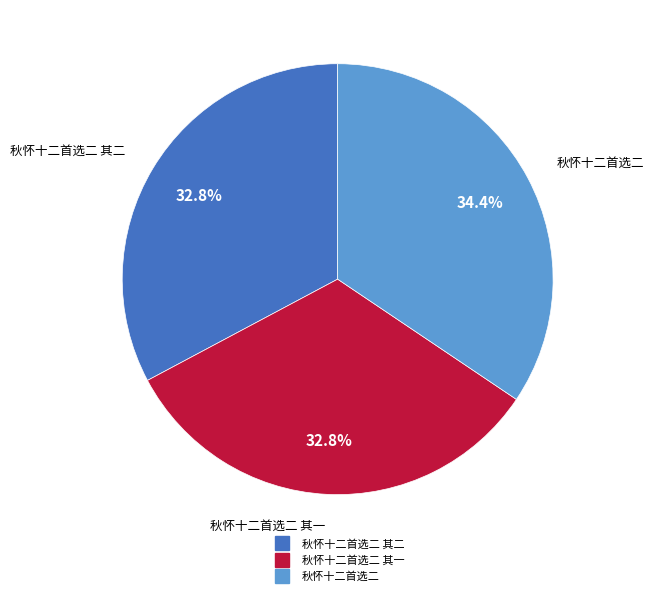

Is there any slice that represents more than half of the pie?

No